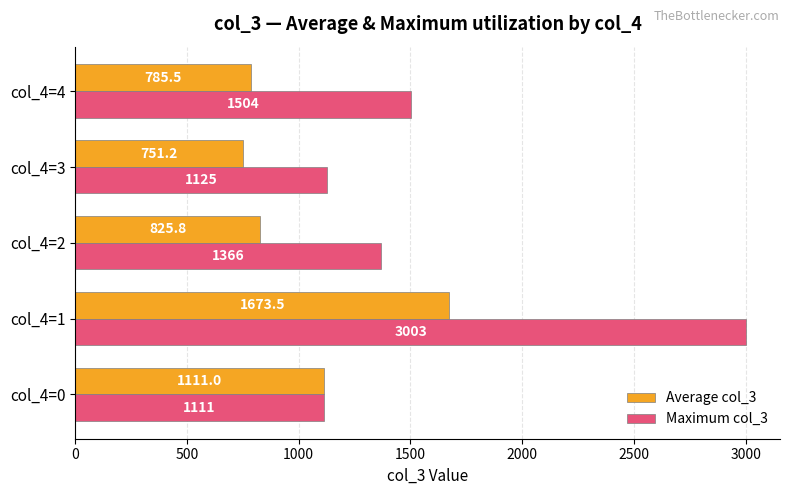

How many distinct data groups are displayed?

2